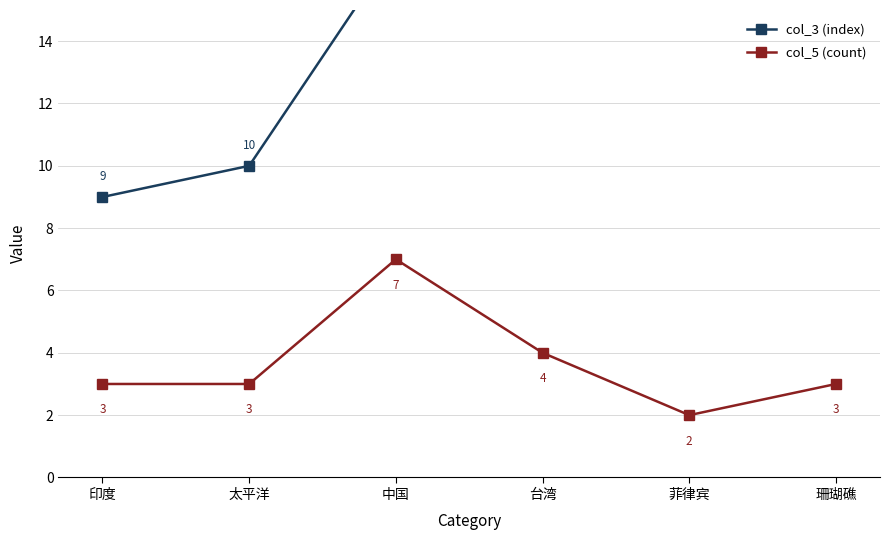

How many interior local valleys does the col_5 (count) series have?

1